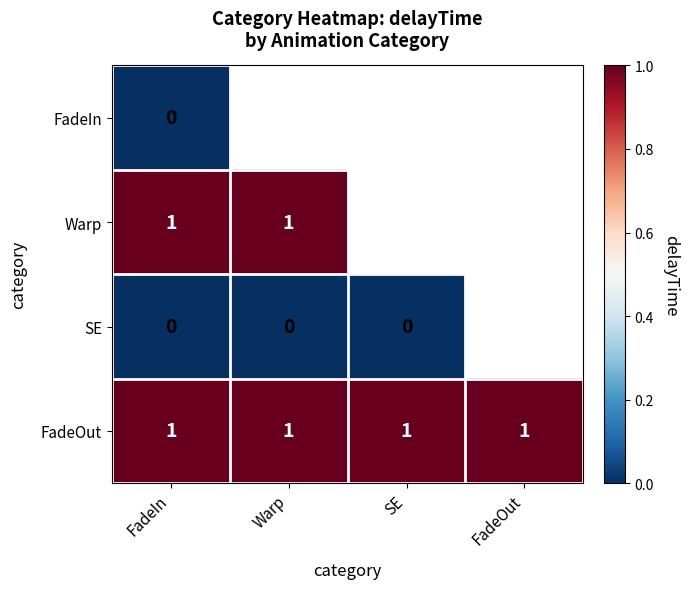

True or false: Warp has a value of 0 at FadeIn.

False